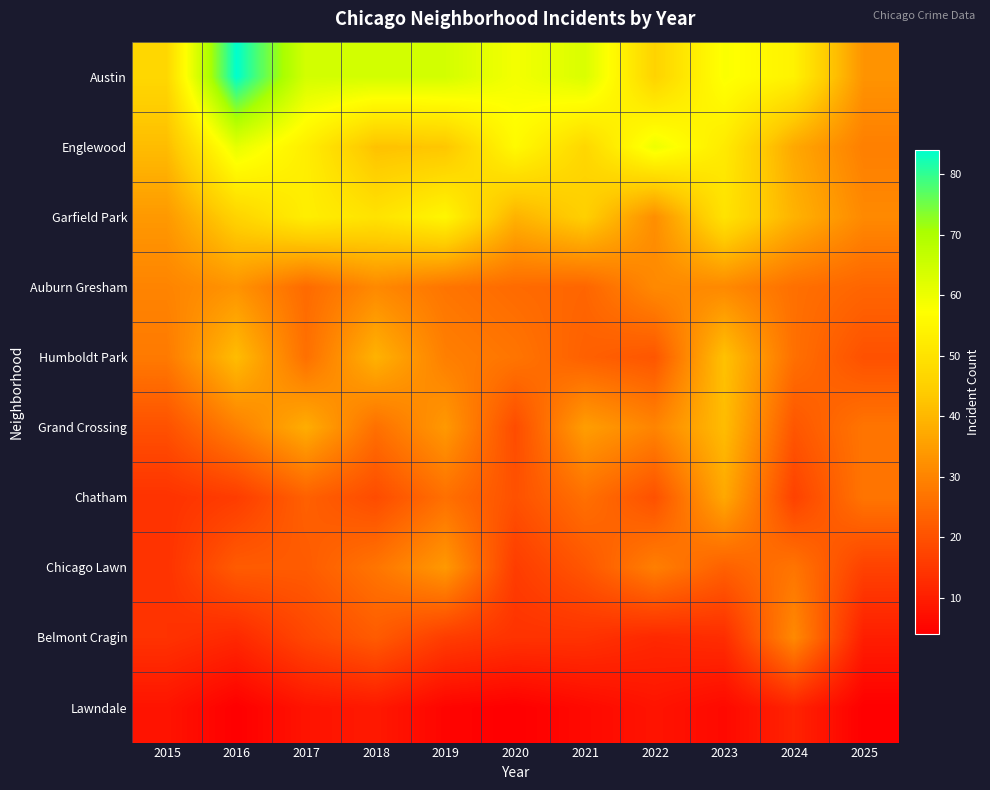

Reading left to right, transcribe all the data shown in this chart.

Austin: 2015=47	2016=84	2017=64	2018=64	2019=64	2020=59	2021=63	2022=46	2023=58	2024=54	2025=33
Englewood: 2015=41	2016=61	2017=53	2018=42	2019=43	2020=56	2021=47	2022=60	2023=52	2024=37	2025=29
Garfield Park: 2015=34	2016=46	2017=53	2018=50	2019=55	2020=39	2021=45	2022=32	2023=50	2024=39	2025=31
Auburn Gresham: 2015=30	2016=33	2017=25	2018=31	2019=27	2020=25	2021=24	2022=31	2023=31	2024=26	2025=24
Humboldt Park: 2015=28	2016=41	2017=26	2018=39	2019=29	2020=27	2021=23	2022=21	2023=42	2024=26	2025=20
Grand Crossing: 2015=20	2016=29	2017=38	2018=26	2019=34	2020=19	2021=35	2022=30	2023=41	2024=21	2025=27
Chatham: 2015=14	2016=16	2017=23	2018=19	2019=26	2020=20	2021=26	2022=20	2023=37	2024=17	2025=27
Chicago Lawn: 2015=14	2016=22	2017=22	2018=27	2019=34	2020=16	2021=21	2022=29	2023=23	2024=27	2025=17
Belmont Cragin: 2015=14	2016=12	2017=18	2018=22	2019=16	2020=14	2021=14	2022=12	2023=13	2024=31	2025=10
Lawndale: 2015=8	2016=4	2017=8	2018=9	2019=5	2020=4	2021=6	2022=8	2023=6	2024=11	2025=4